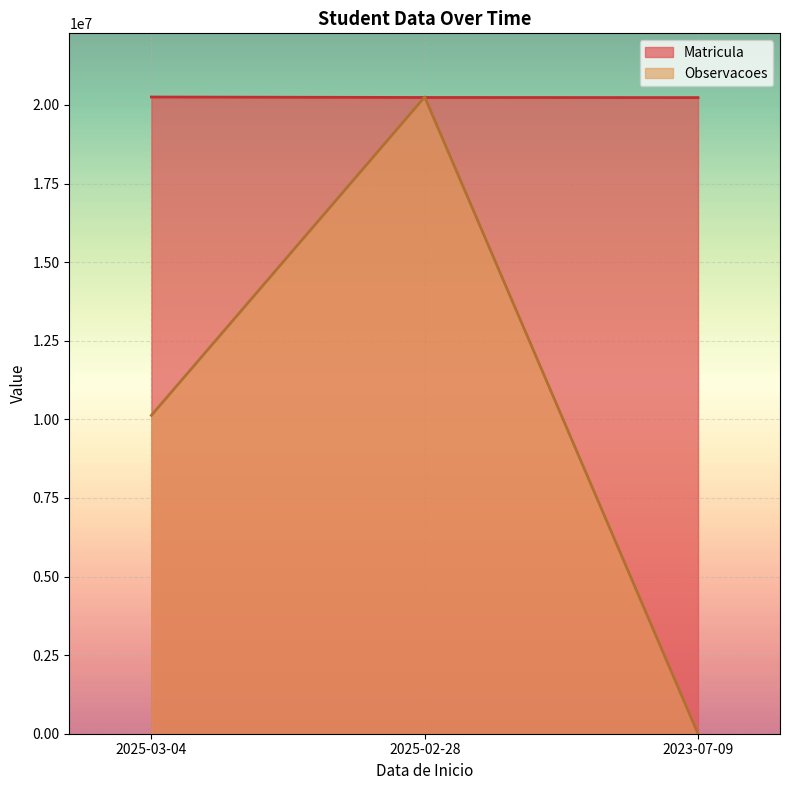

List the labels in order of Observacoes value, smallest first.

2023-07-09, 2025-03-04, 2025-02-28